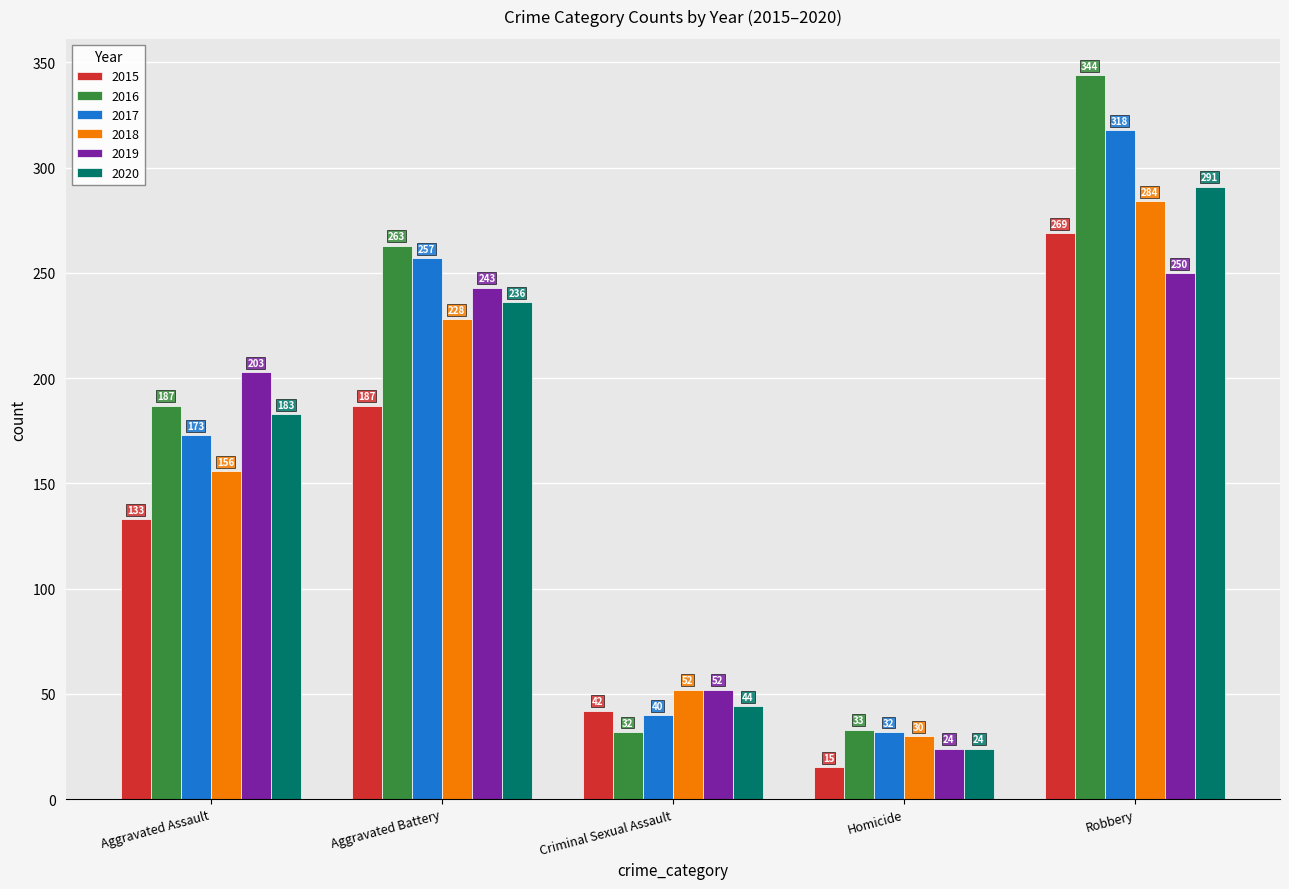

True or false: 2019 has a value of 42 at Homicide.

False